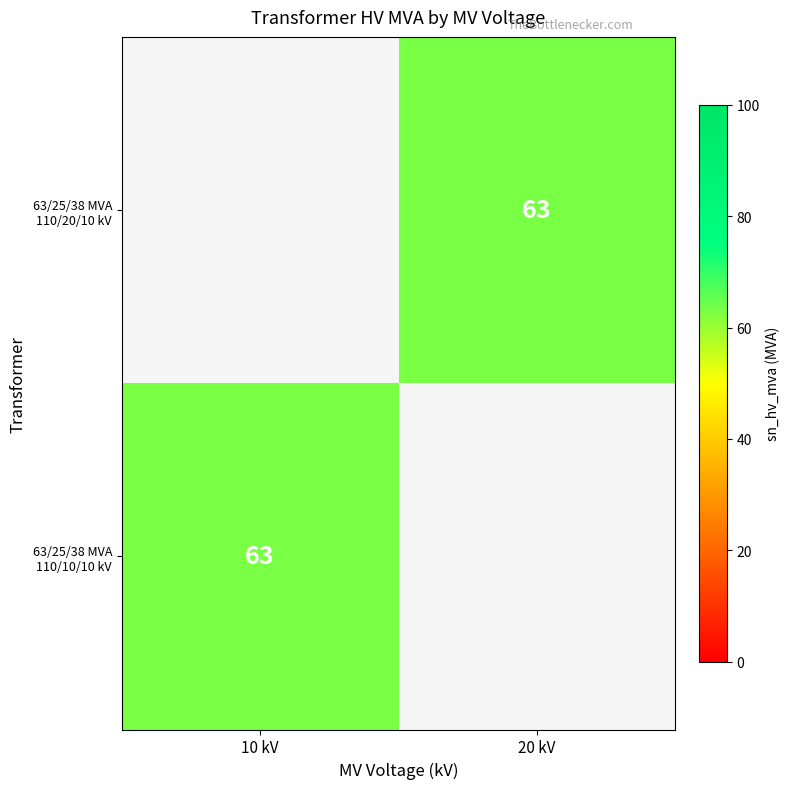

Which label corresponds to the smallest value in the chart?

20 kV